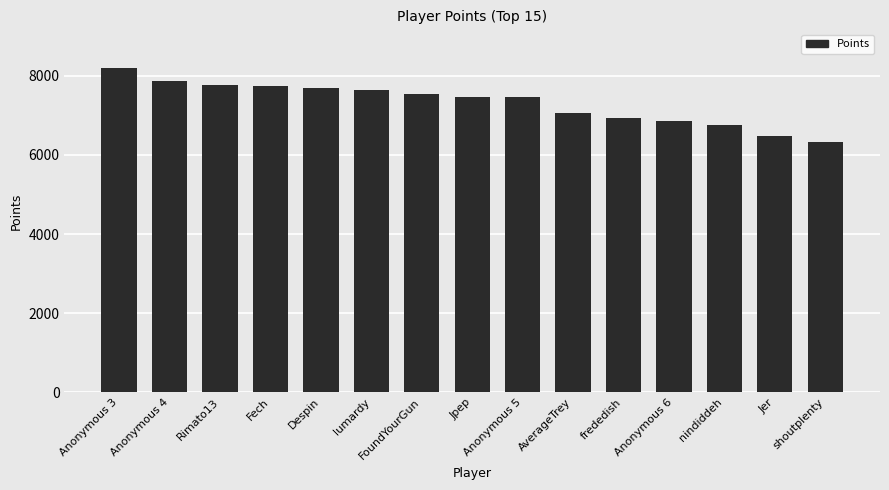

What is the ratio of the value at Despin to the value at Jpep?

1.0